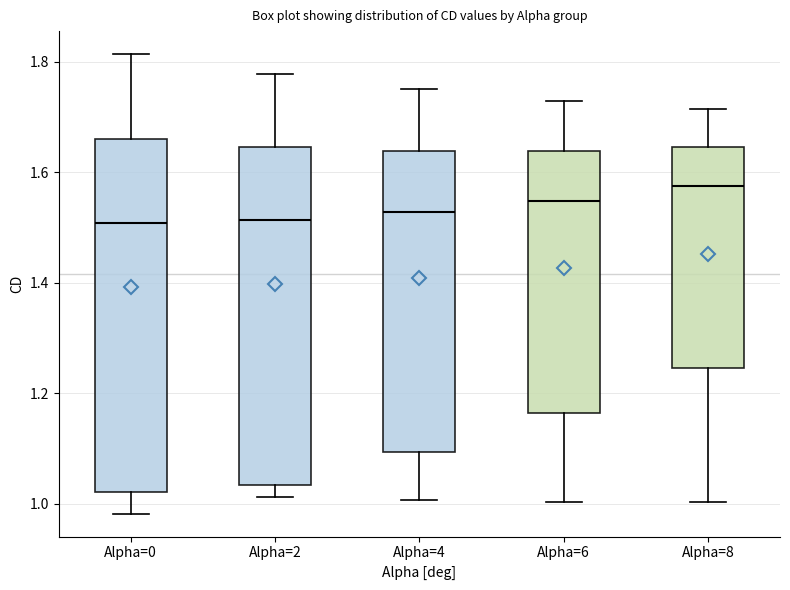

Reading left to right, transcribe this box plot: for each box, give where its median line is, the range the box spans, and where its two whiskers end, as read against the y-axis. The values are not printed on the chart, so give them approximately, as read against the axis.

Alpha=0: median 1.50, box 1.02 to 1.66, whiskers 0.98 to 1.82
Alpha=2: median 1.52, box 1.04 to 1.64, whiskers 1.02 to 1.78
Alpha=4: median 1.52, box 1.10 to 1.64, whiskers 1.00 to 1.76
Alpha=6: median 1.54, box 1.16 to 1.64, whiskers 1.00 to 1.72
Alpha=8: median 1.58, box 1.24 to 1.64, whiskers 1.00 to 1.72